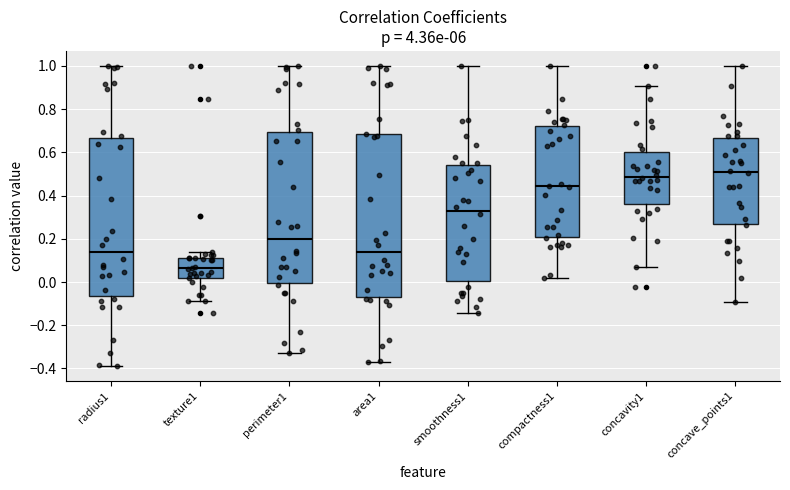

Where does the median line of the box for area1 sit on the y-axis? The values are not printed on the chart, so give them approximately, as read against the axis.

0.14